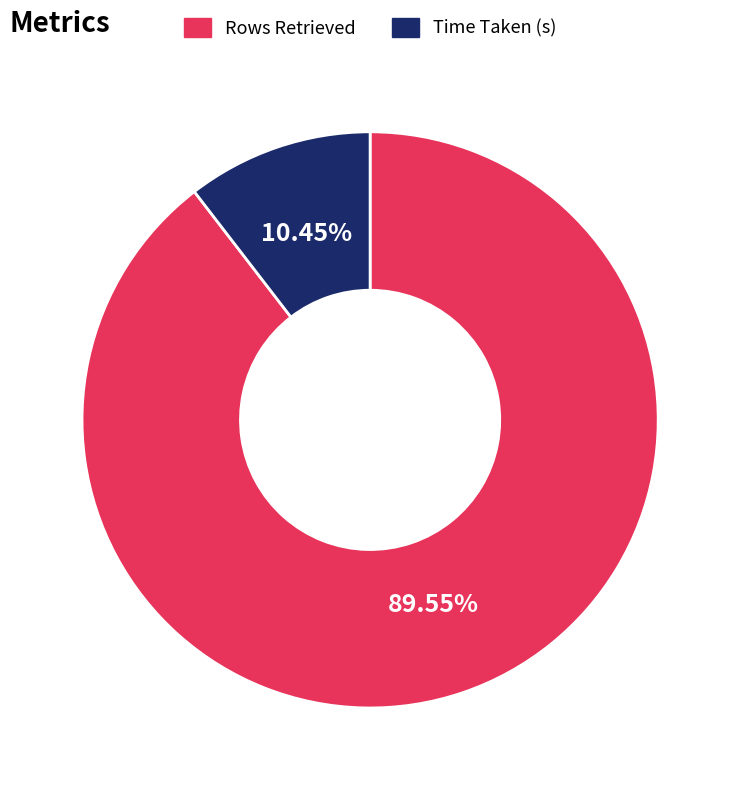

Combined, do Rows Retrieved and Time Taken (s) account for over 50%?

Yes